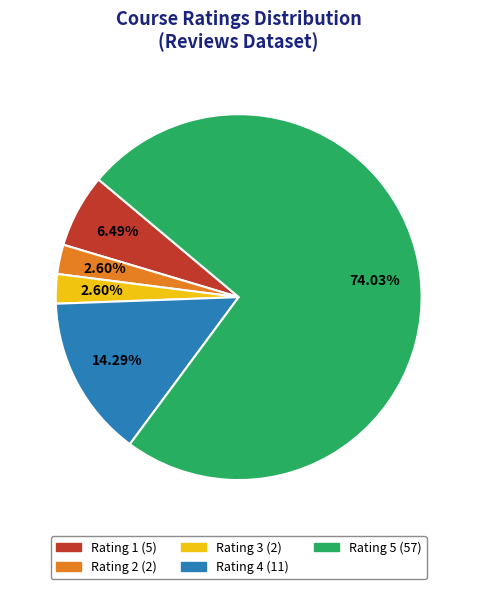

Is there any slice that represents more than half of the pie?

Yes